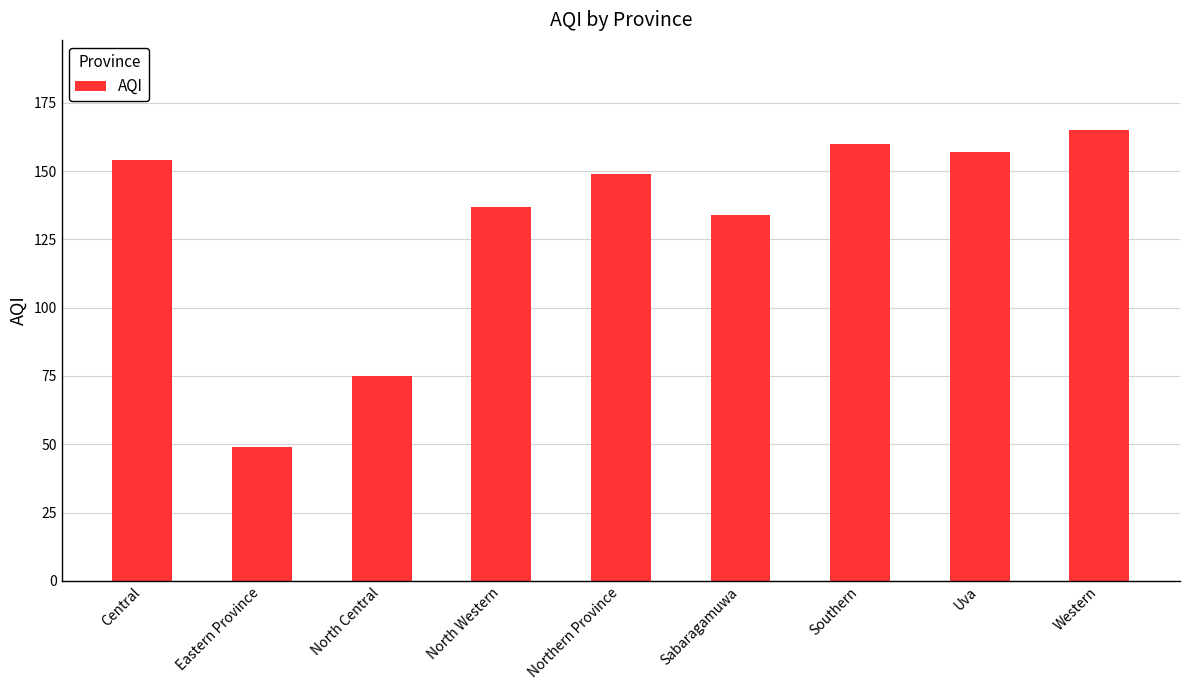

Is it true that the value at North Western is 137?

True